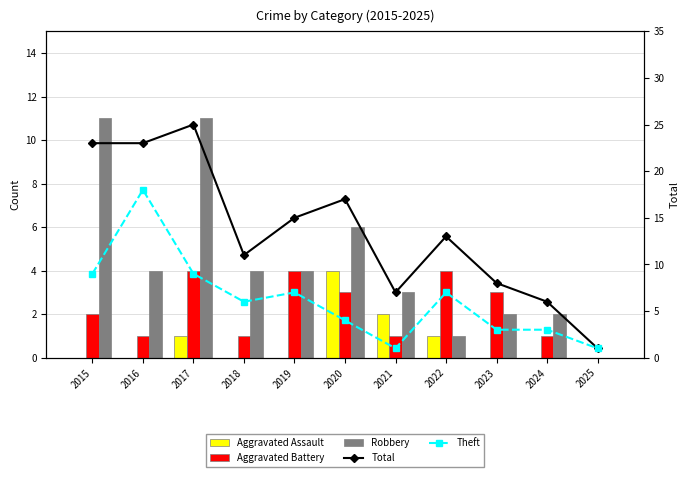

Rank the series at 2016 from lowest to highest value.

Aggravated Assault, Aggravated Battery, Robbery, Theft, Total